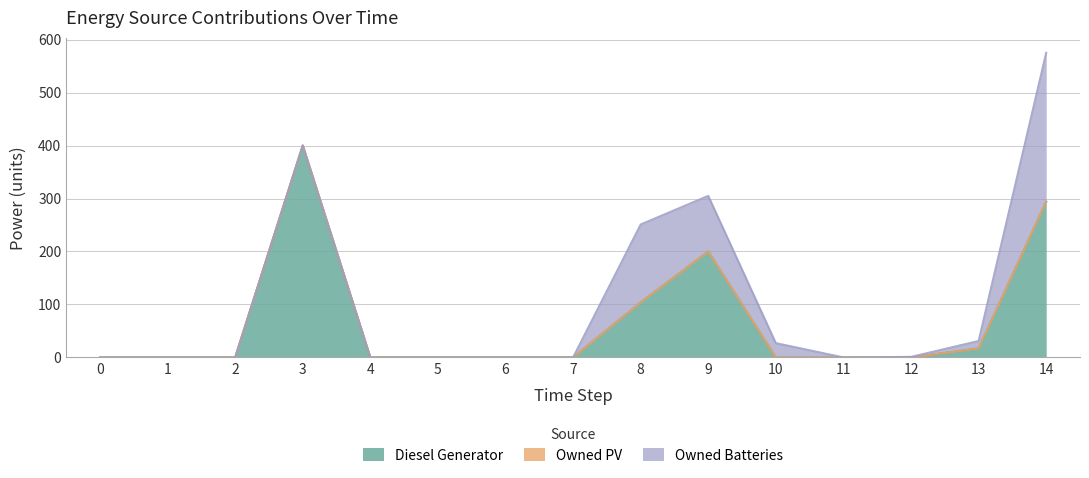

Does the chart have visible grid lines?

Yes